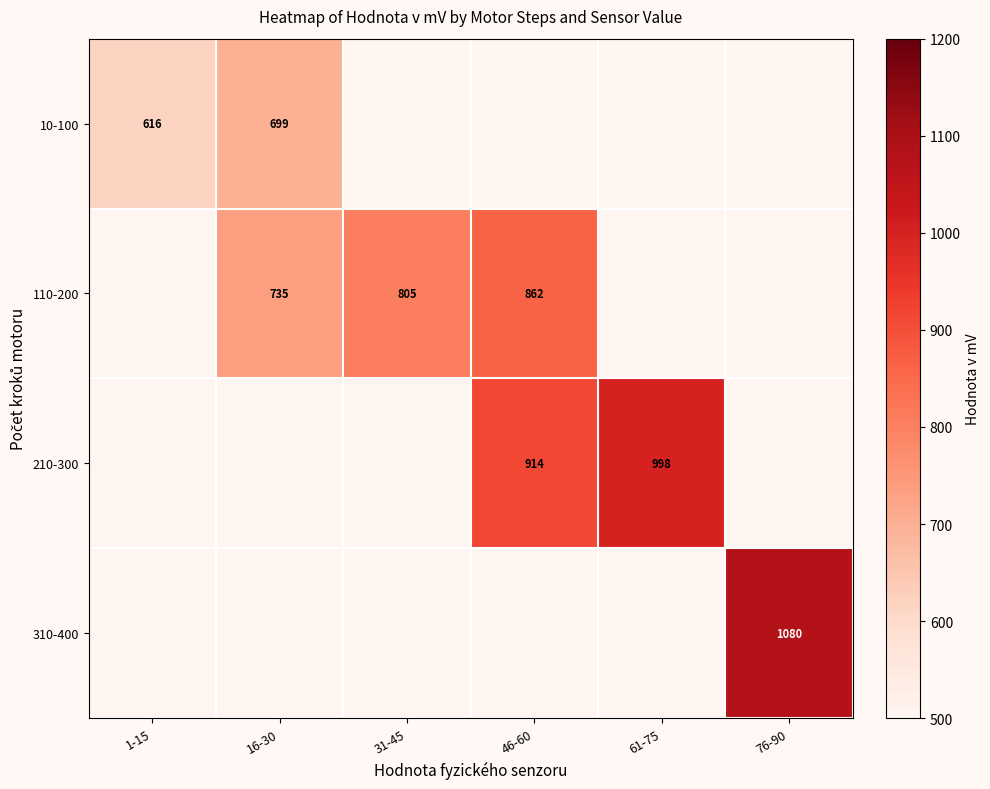

What is the difference between the highest and lowest values at 61-75?

997.8